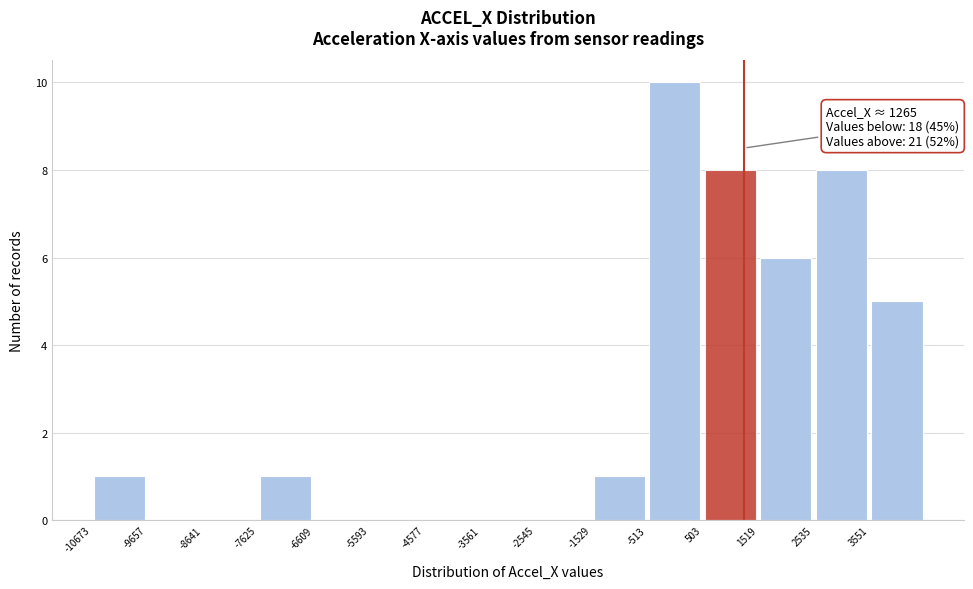

Which range on the x-axis has the tallest bar?

-600 to 600